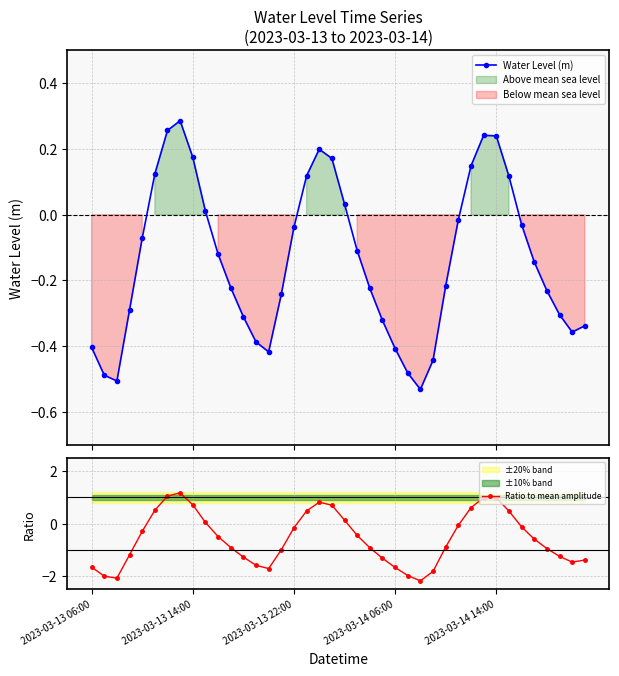

In Water Level (m), how many points are higher than both neighbors (excluding endpoints)?

3